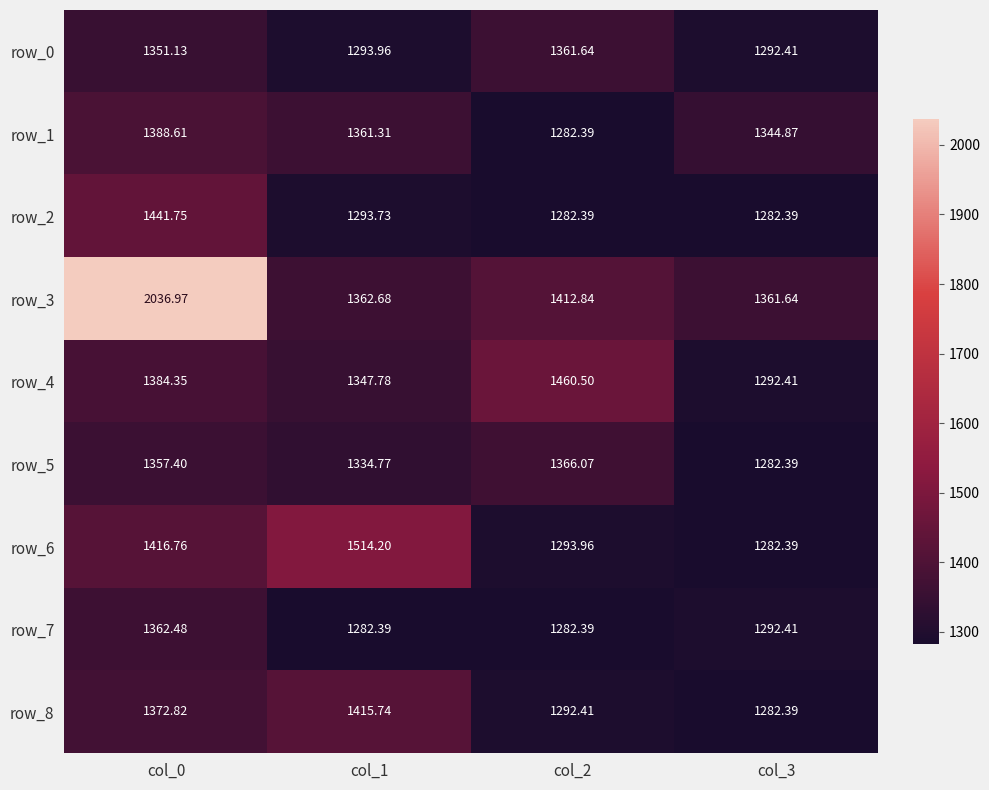

Which series has the largest total across all categories?

row_3